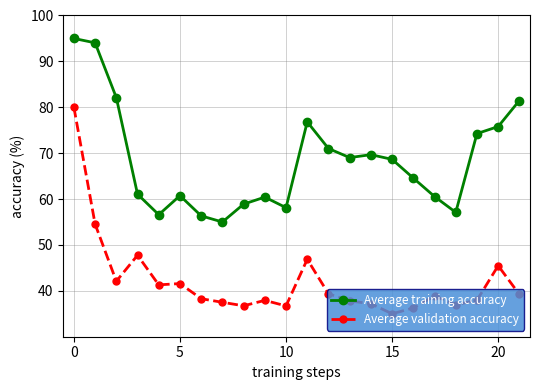

Which series has the largest total across all categories?

Average training accuracy